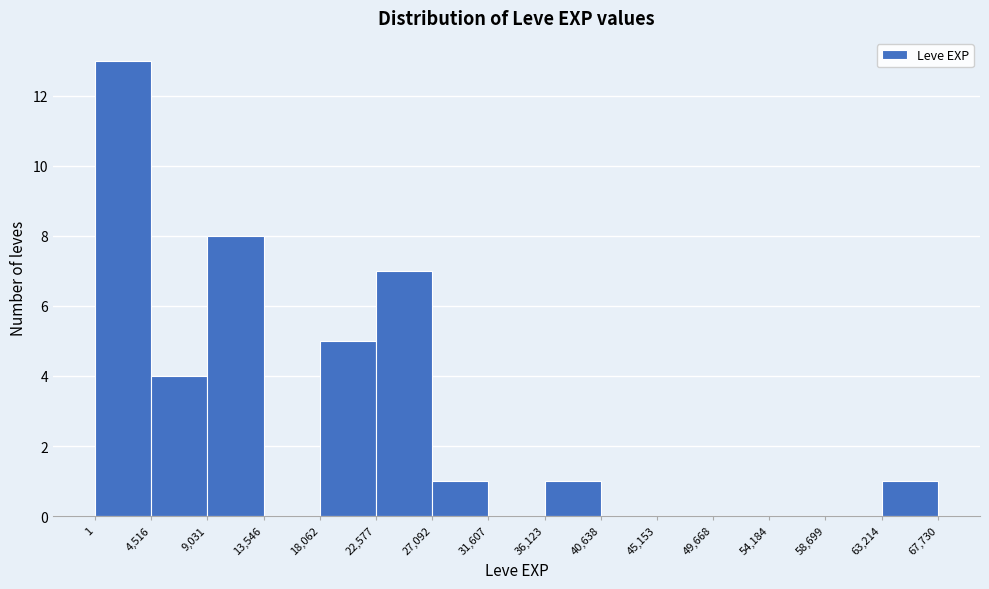

Reading left to right, list every bar in this chart as the range it spans on the x-axis followed by its height. The values are not printed on the chart, so give them approximately, as read against the axis.

1 to 4,516: 13
4,516 to 9,031: 4
9,031 to 13,546: 8
13,546 to 18,062: 0
18,062 to 22,577: 5
22,577 to 27,092: 7
27,092 to 31,607: 1
31,607 to 36,123: 0
36,123 to 40,638: 1
40,638 to 45,153: 0
45,153 to 49,668: 0
49,668 to 54,184: 0
54,184 to 58,699: 0
58,699 to 63,214: 0
63,214 to 67,730: 1